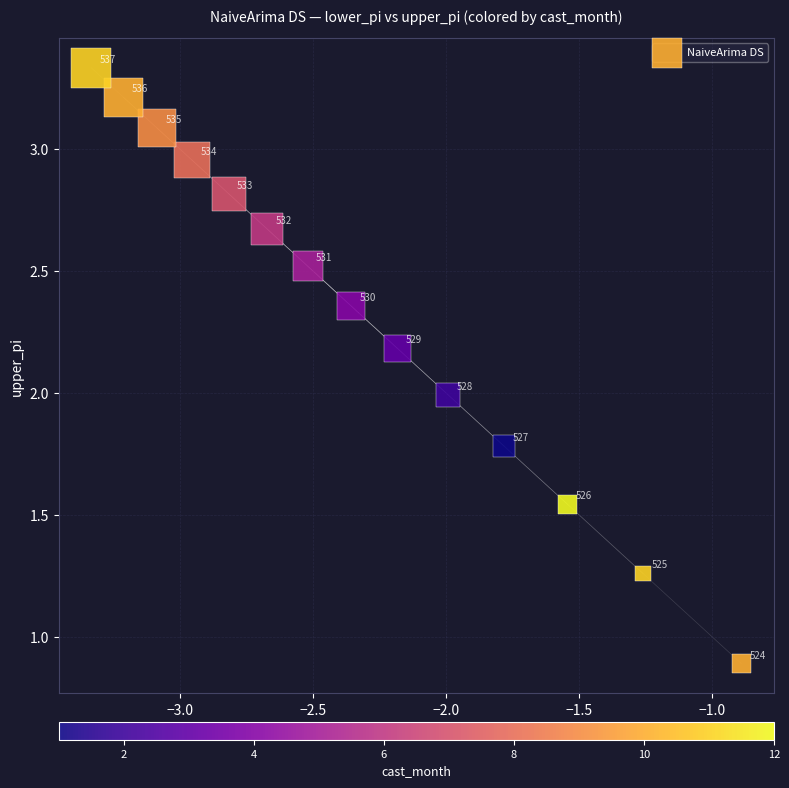

What Y value in the scatter plot is closest to 2?

2.0